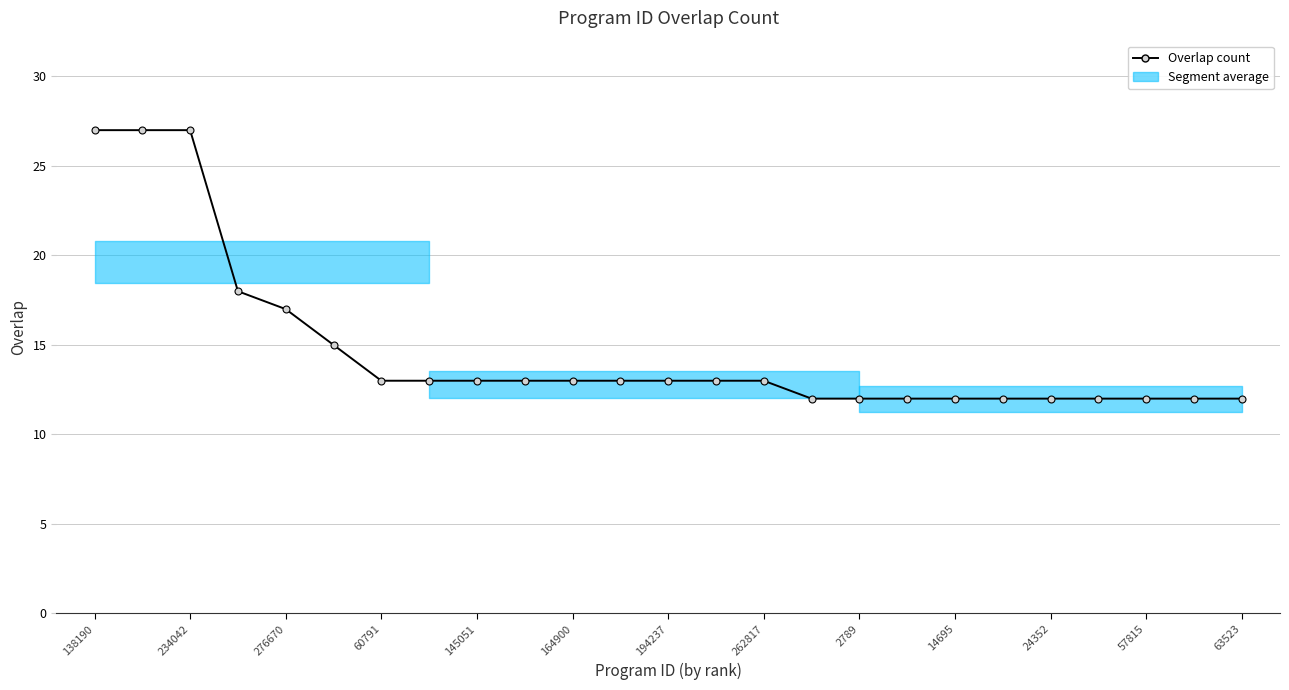

What is the value of the 11th point from the left?

13